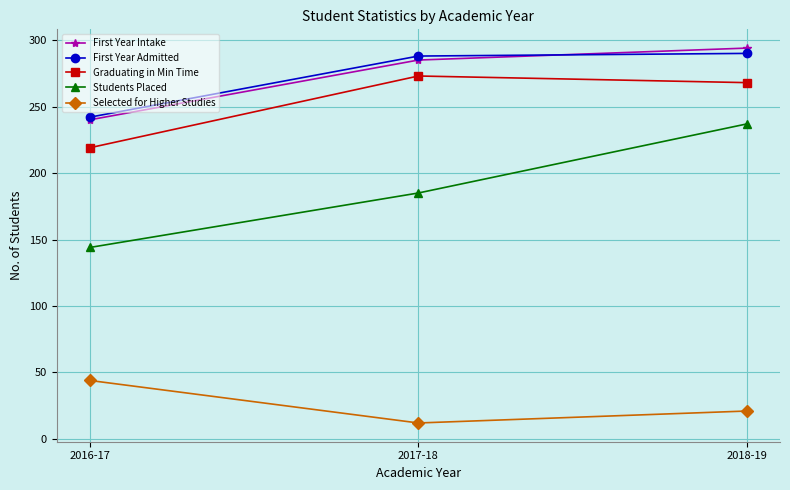

At which category does the chart reach its minimum across all series?

2017-18